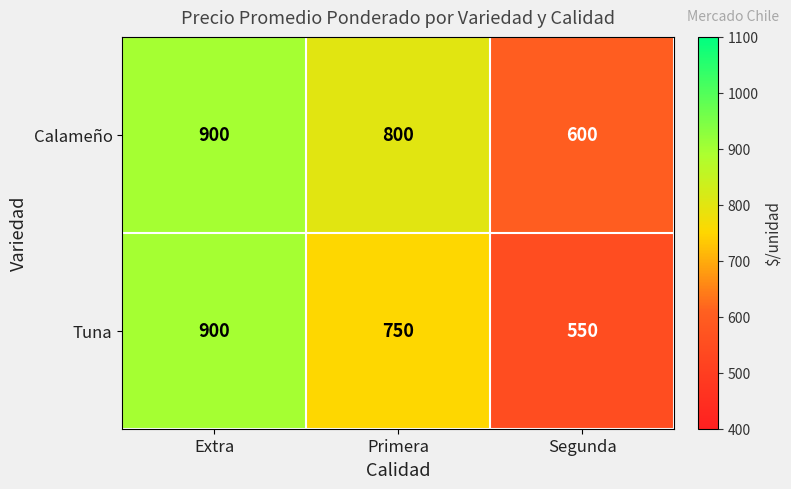

What is the difference between the maximum and minimum values in the Calameño series?

300